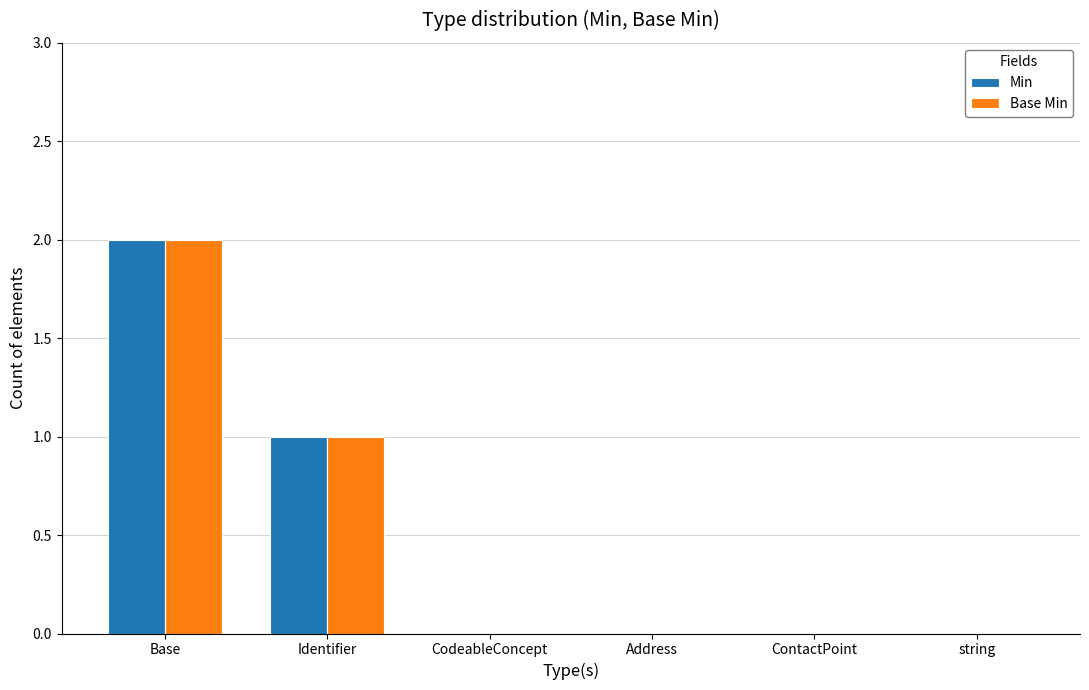

Reading left to right, extract all data points from this chart.

Min: Base=2	Identifier=1	CodeableConcept=0	Address=0	ContactPoint=0	string=0
Base Min: Base=2	Identifier=1	CodeableConcept=0	Address=0	ContactPoint=0	string=0